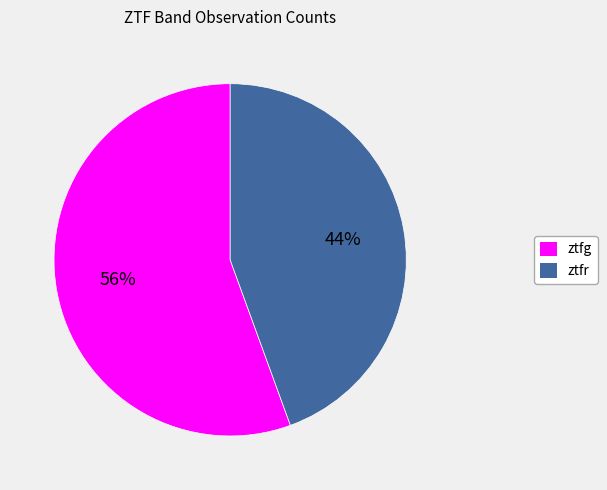

Approximately how many times larger is the value at ztfr compared to ztfg?

0.8